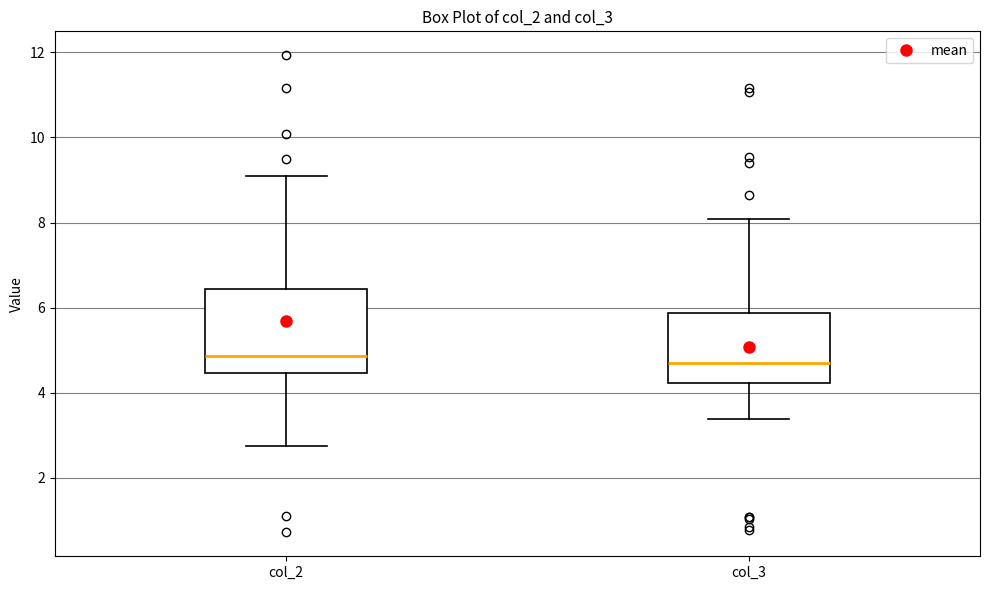

Where does the lower whisker of the box for col_3 end on the y-axis? The values are not printed on the chart, so give them approximately, as read against the axis.

3.4